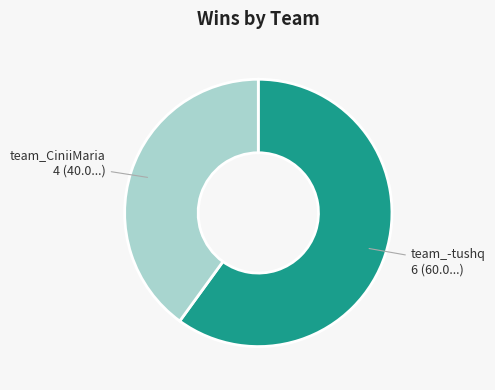

True or false: team_CiniiMaria accounts for 40% of the total.

True